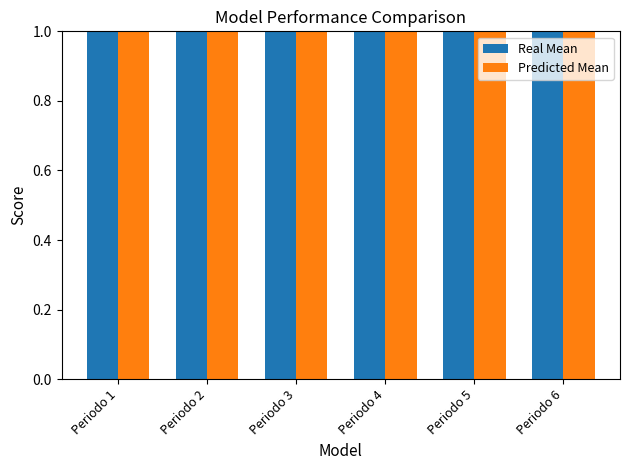

Reading right to left, transcribe all the data shown in this chart.

Real Mean: 1.3	1.3	1.4	1.3	1.4	1.3
Predicted Mean: 1.3	1.3	1.3	1.3	1.4	1.3